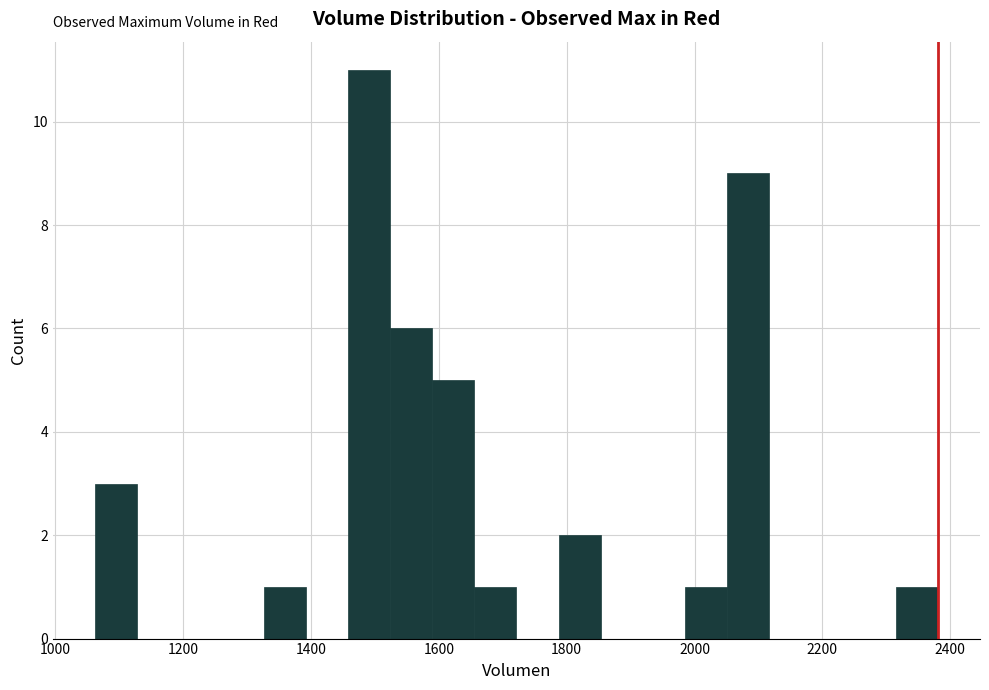

Around what value on the x-axis is the tallest bar? Give the approximate position of its centre, as read against the axis.

1500